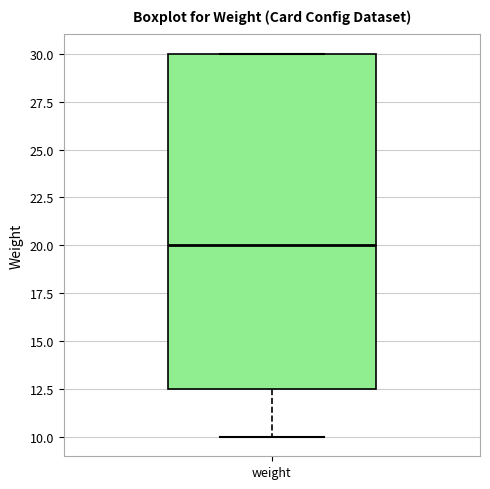

Read this box plot against the y-axis: the position of the median line, the range covered by the box, and the ends of both whiskers. The values are not printed on the chart, so give them approximately, as read against the axis.

median 20.0, box 12.5 to 30.0, whiskers 10.0 to 30.0